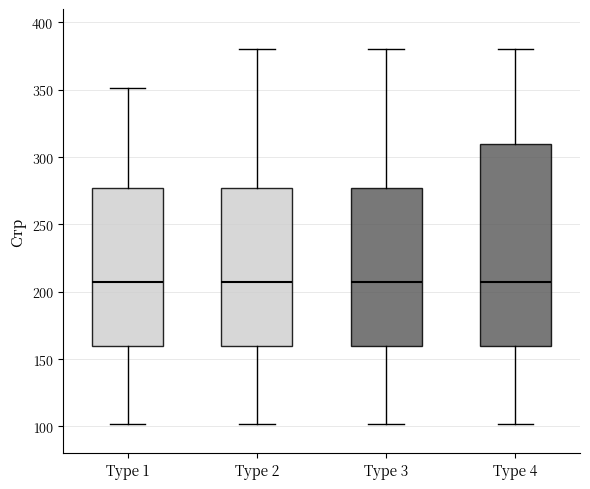

Reading left to right, read every box against the y-axis: the position of its median line, the range the box covers, and the ends of its whiskers. The values are not printed on the chart, so give them approximately, as read against the axis.

Type 1: median 210, box 160 to 275, whiskers 100 to 350
Type 2: median 210, box 160 to 275, whiskers 100 to 380
Type 3: median 210, box 160 to 275, whiskers 100 to 380
Type 4: median 210, box 160 to 310, whiskers 100 to 380